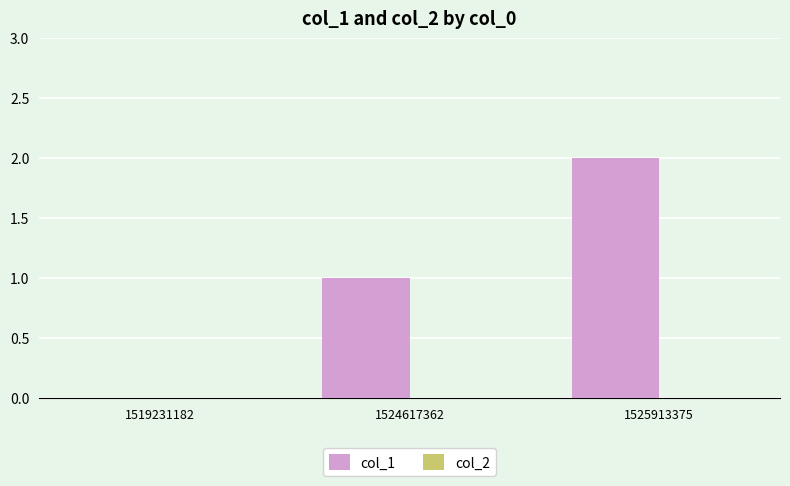

What is the change in value from 1519231182 to 1524617362?

+1